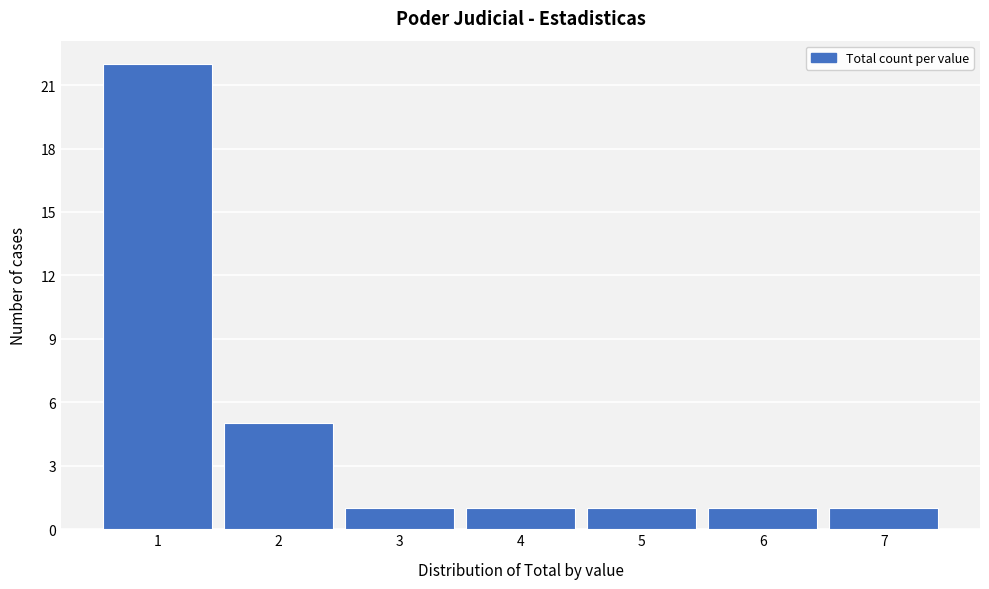

Over which range of the x-axis is the bar tallest?

0.5 to 1.5